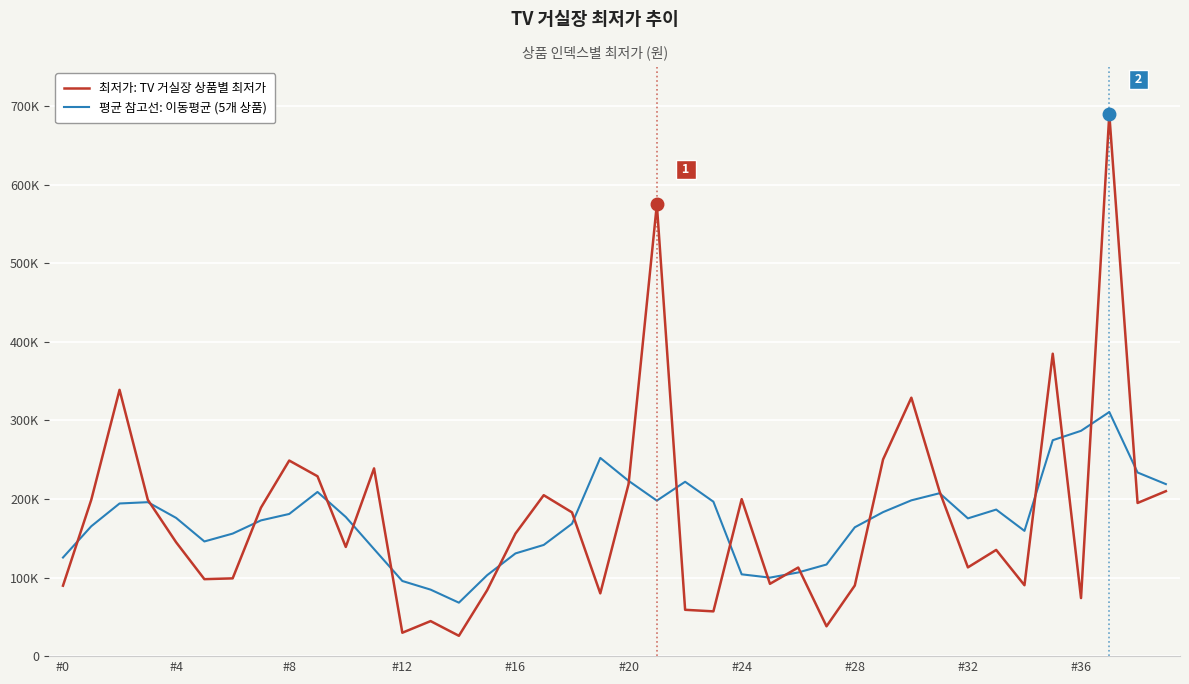

What is the smallest value displayed?

25900